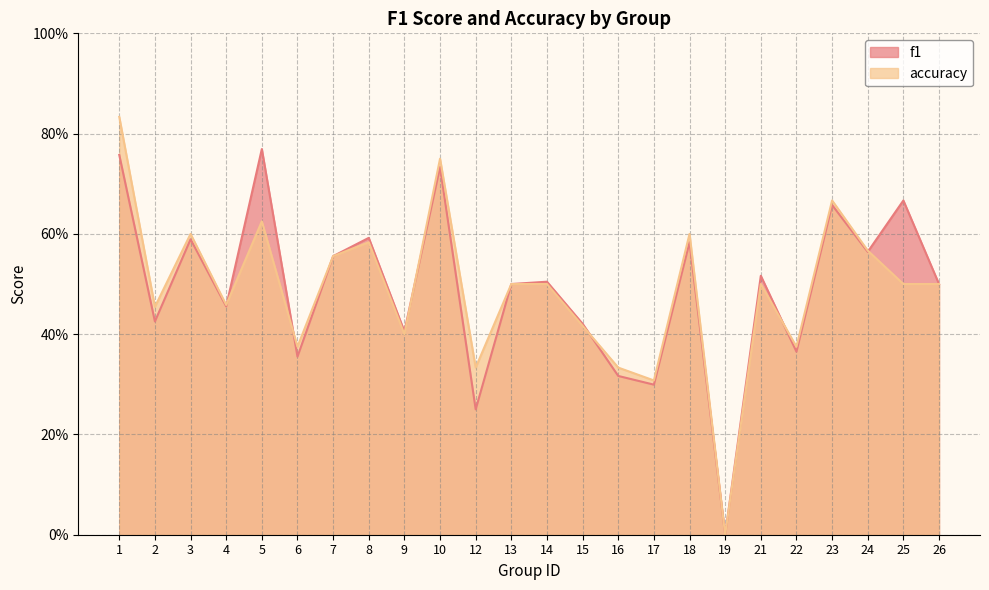

Which series has the widest spread of values?

accuracy